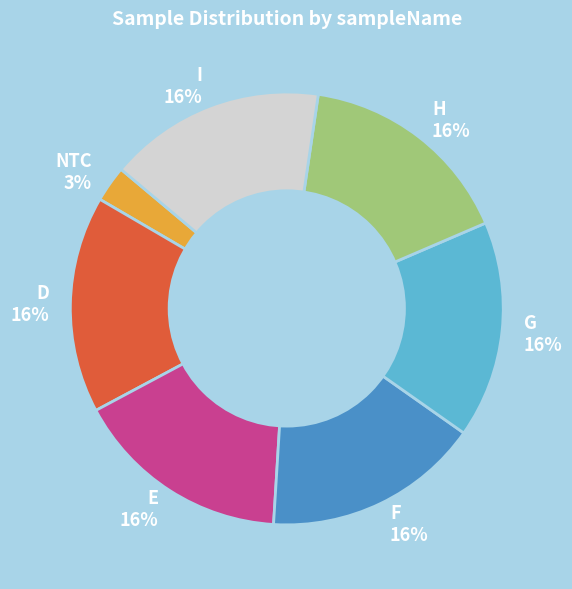

To the nearest percent, what is the combined percentage of G and E?

32%